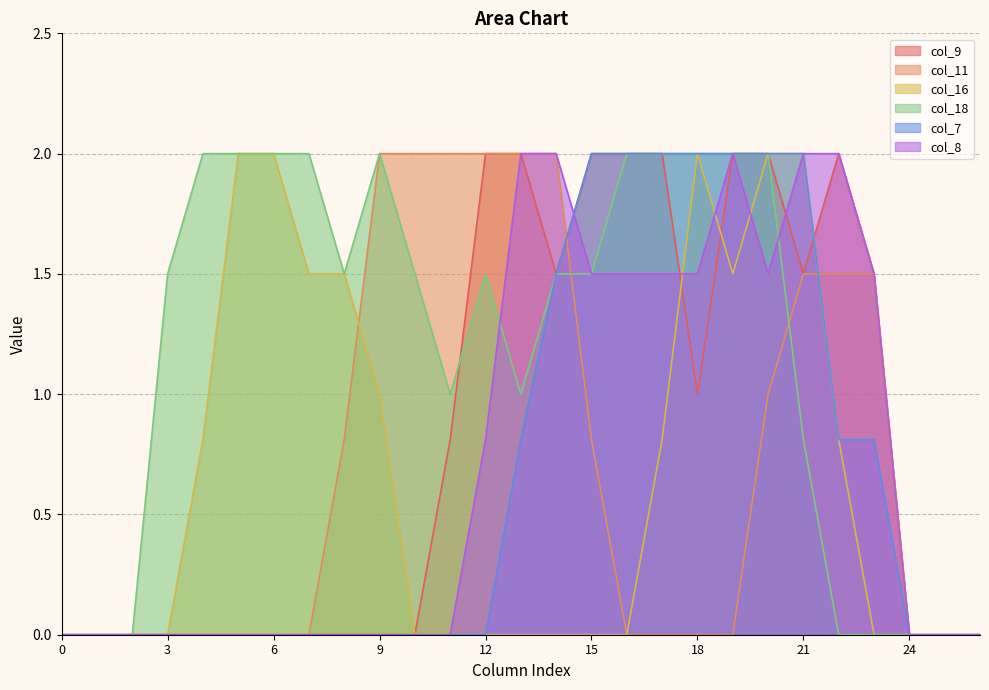

Is it true that col_11 equals 1.5 at 21?

True